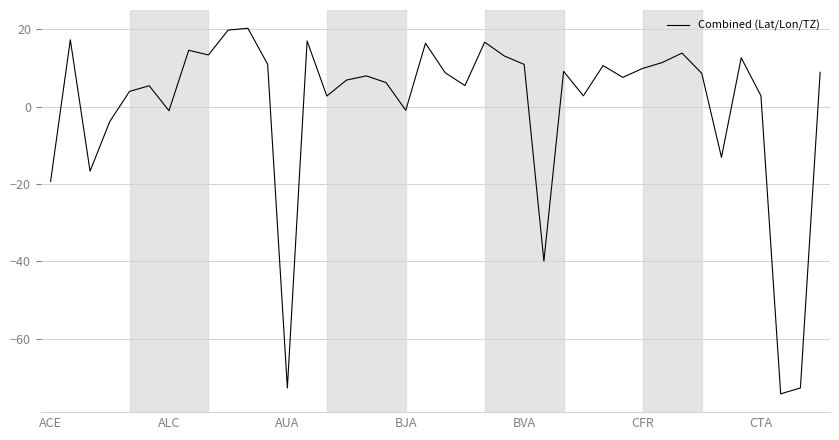

True or false: the data has more than 0 interior local peaks.

True